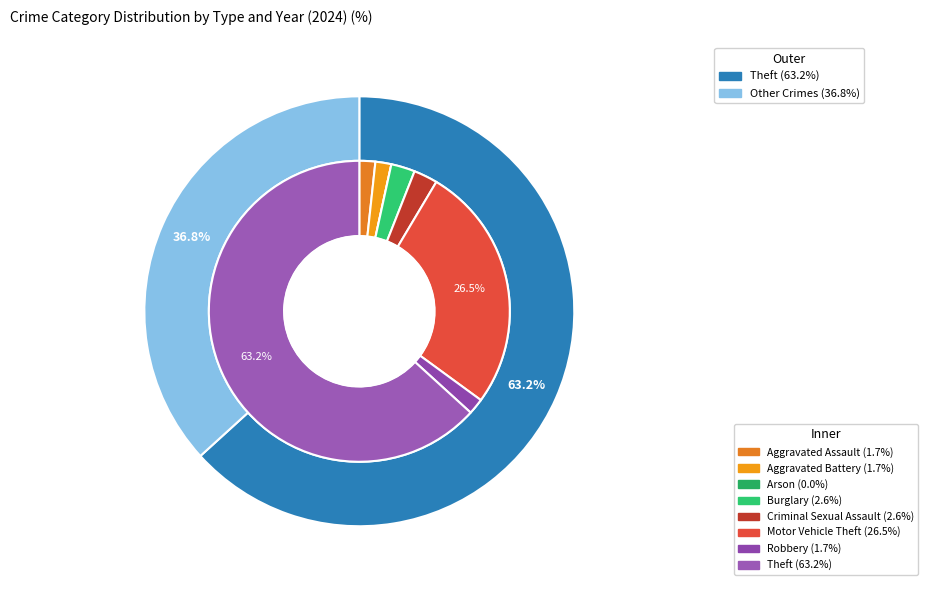

Does 7 represent more than half of the total?

Yes